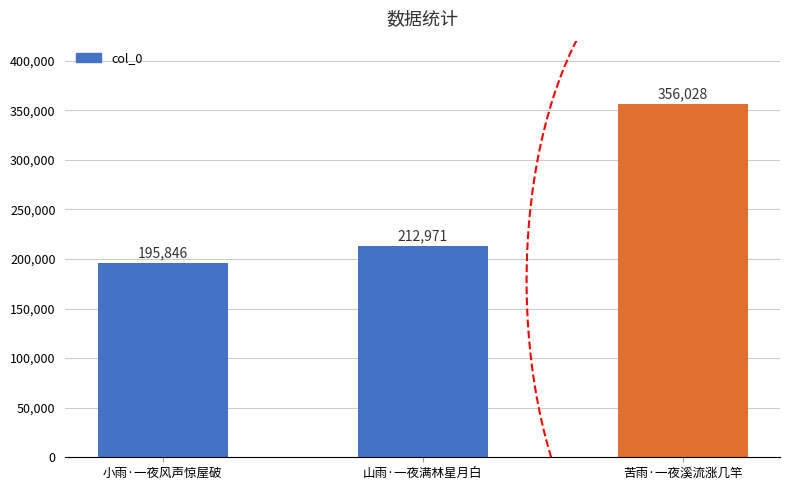

Approximately how many times larger is the value at 山雨·一夜满林星月白 compared to 苦雨·一夜溪流涨几竿?

0.6